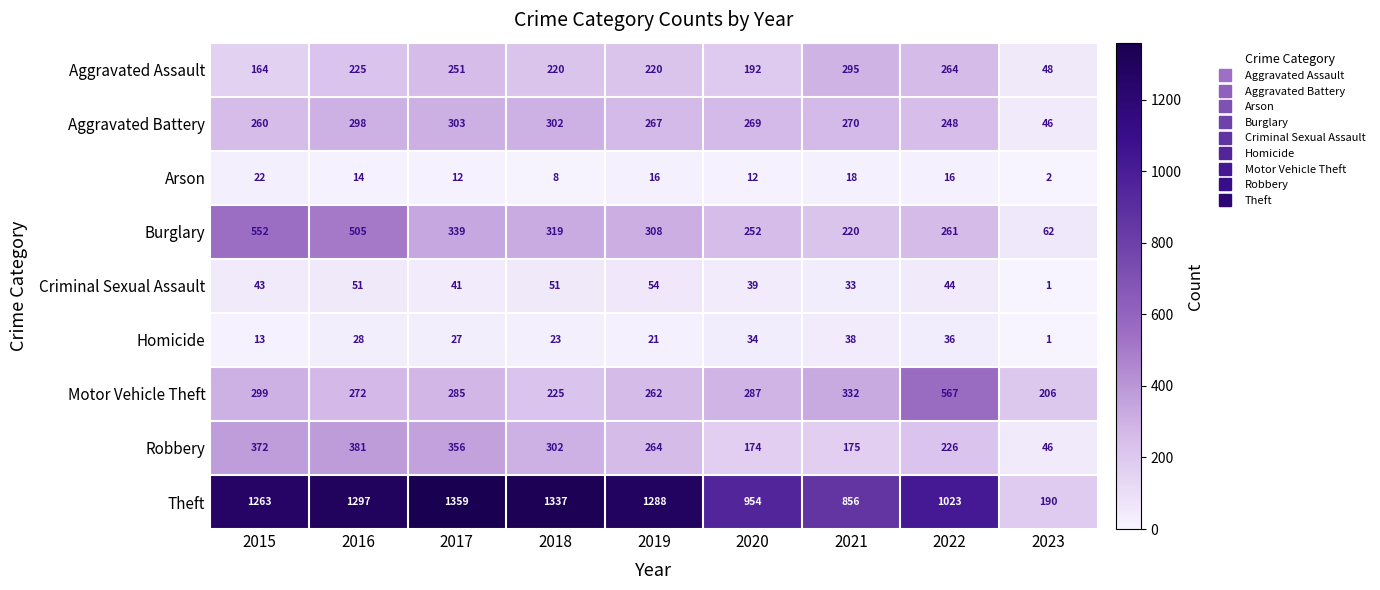

What is the difference between the Robbery values at 2015 and 2018?

70